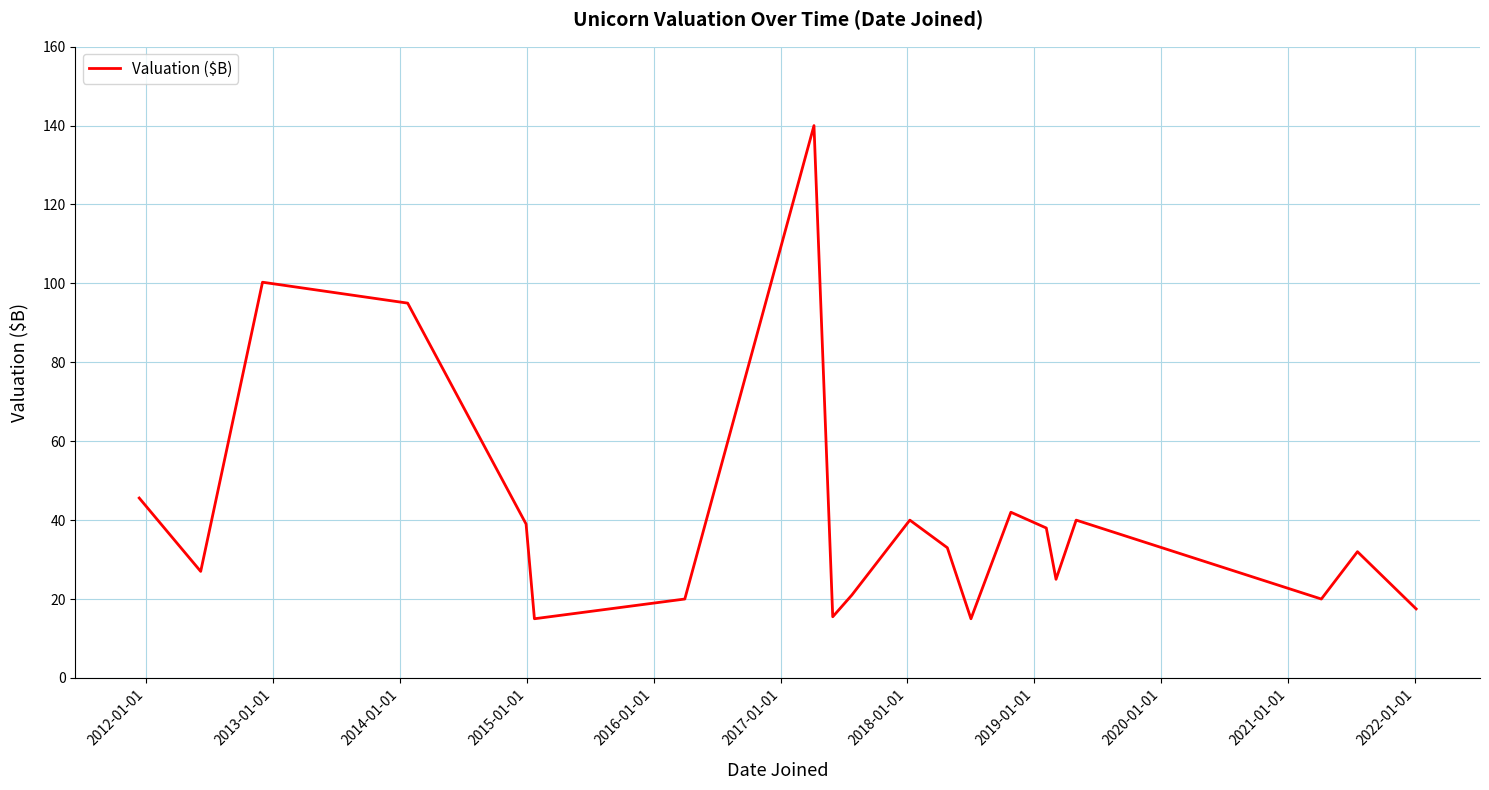

What is the difference between the maximum and minimum values?

125.0